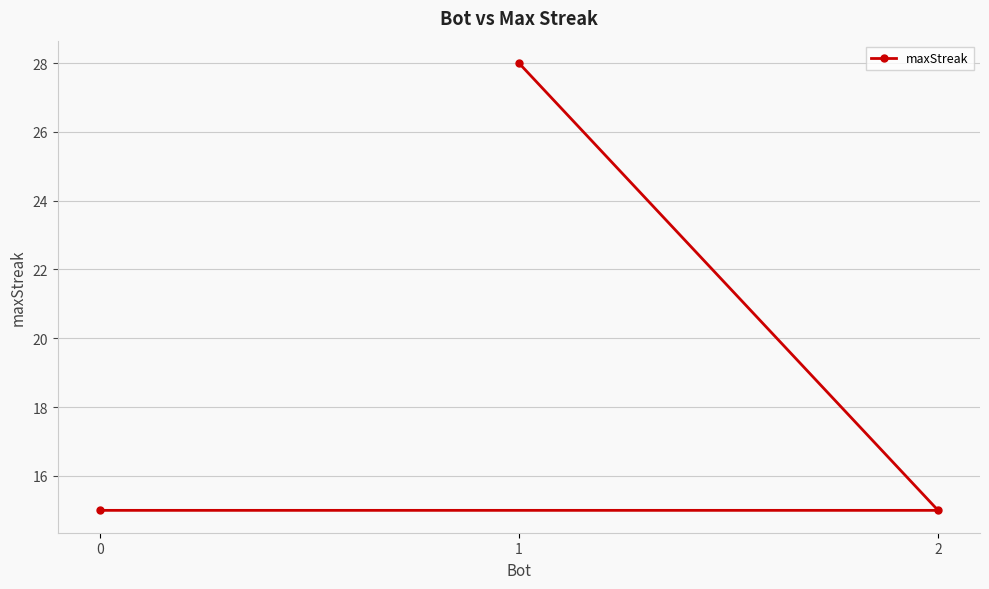

Which label corresponds to the largest value in the chart?

1